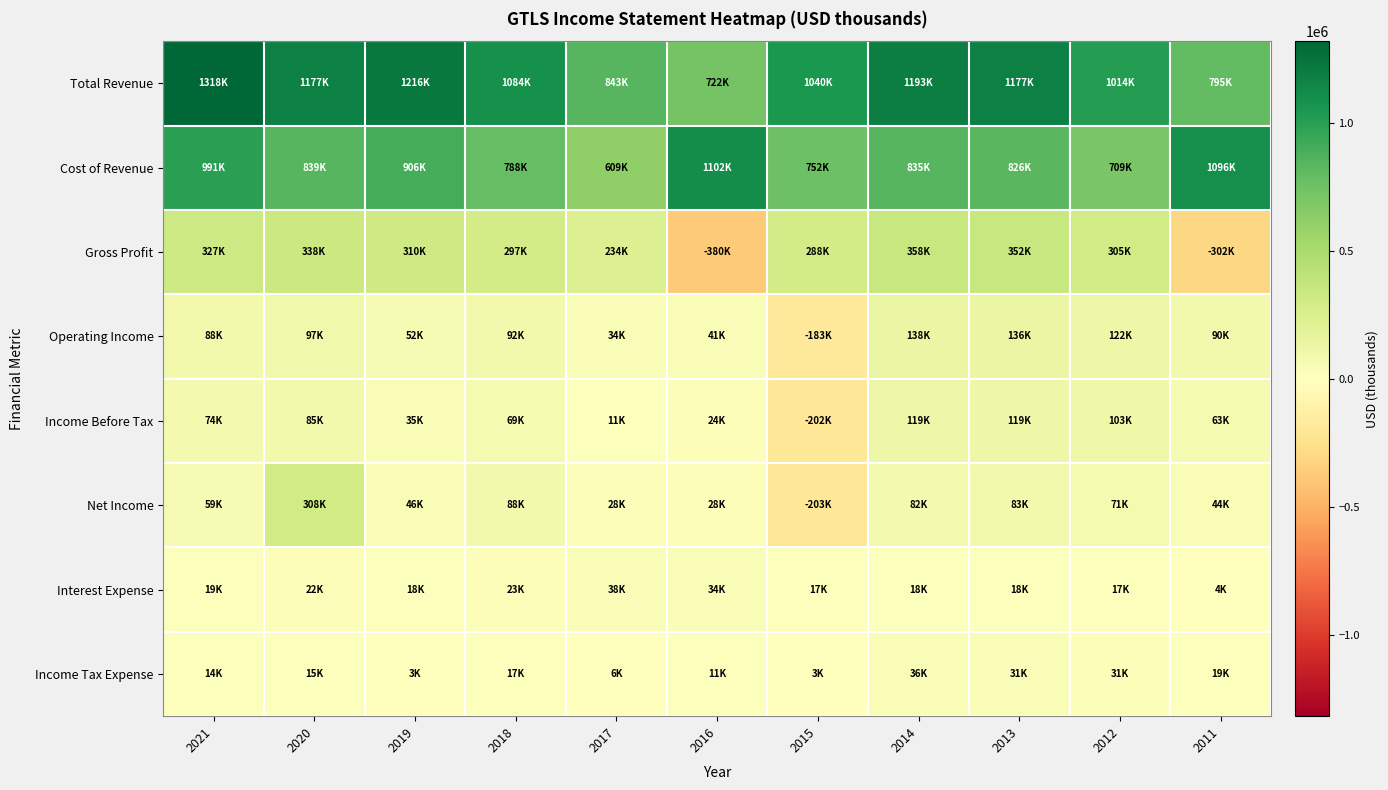

At which category is the sum across all series the highest?

2021